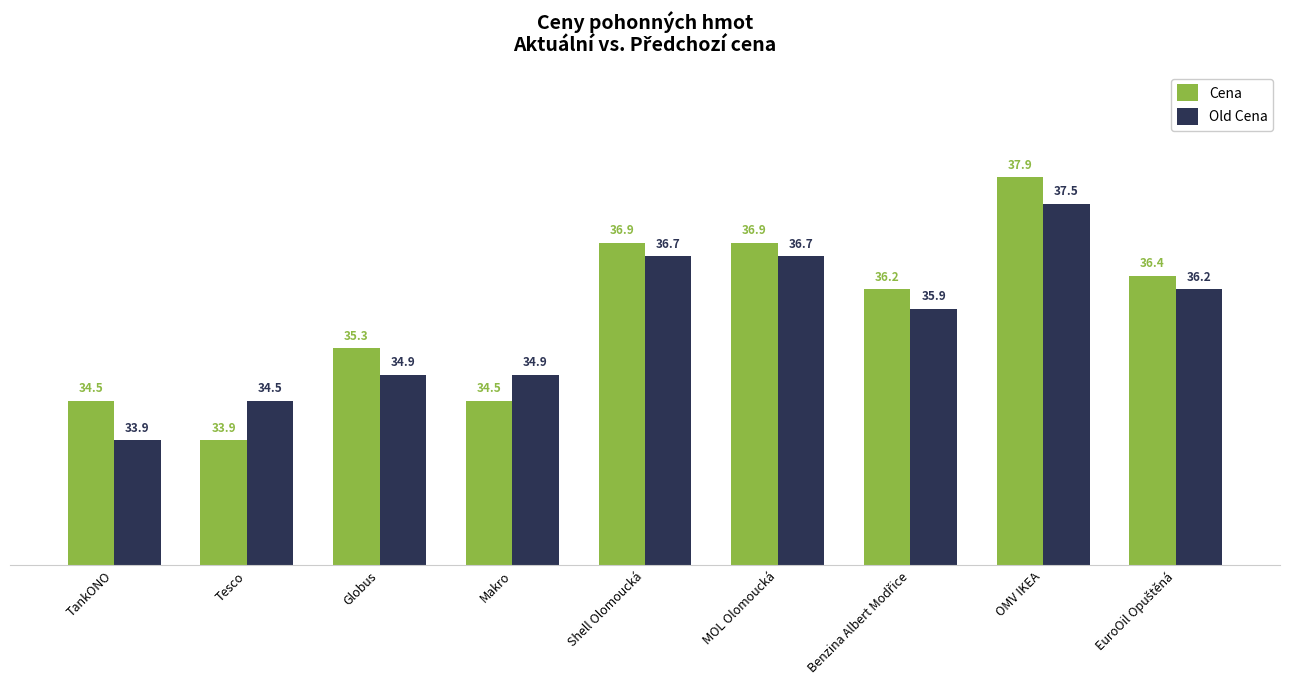

Reading left to right, transcribe all the data shown in this chart.

Cena: 34.5	33.9	35.3	34.5	36.9	36.9	36.2	37.9	36.4
Old Cena: 33.9	34.5	34.9	34.9	36.7	36.7	35.9	37.5	36.2